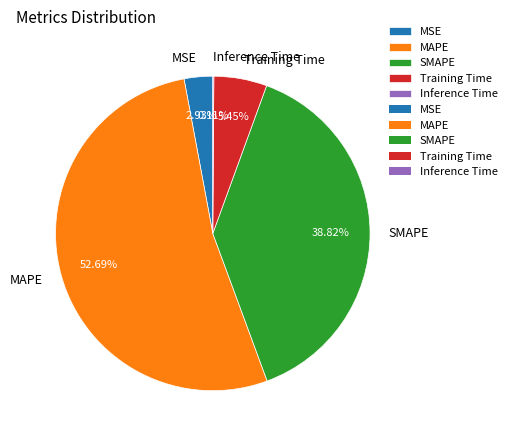

Is the sum of Training Time and MAPE greater than half?

Yes